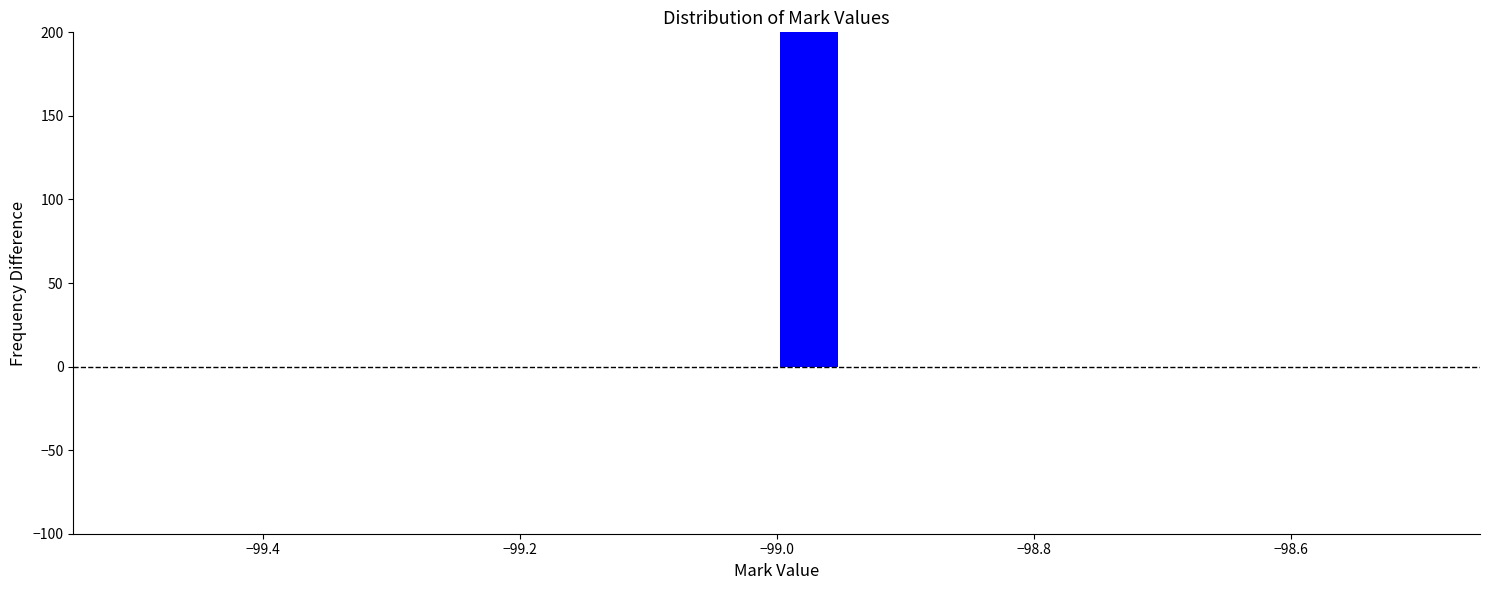

Read against the x-axis, roughly where is the centre of the tallest bar?

-98.98